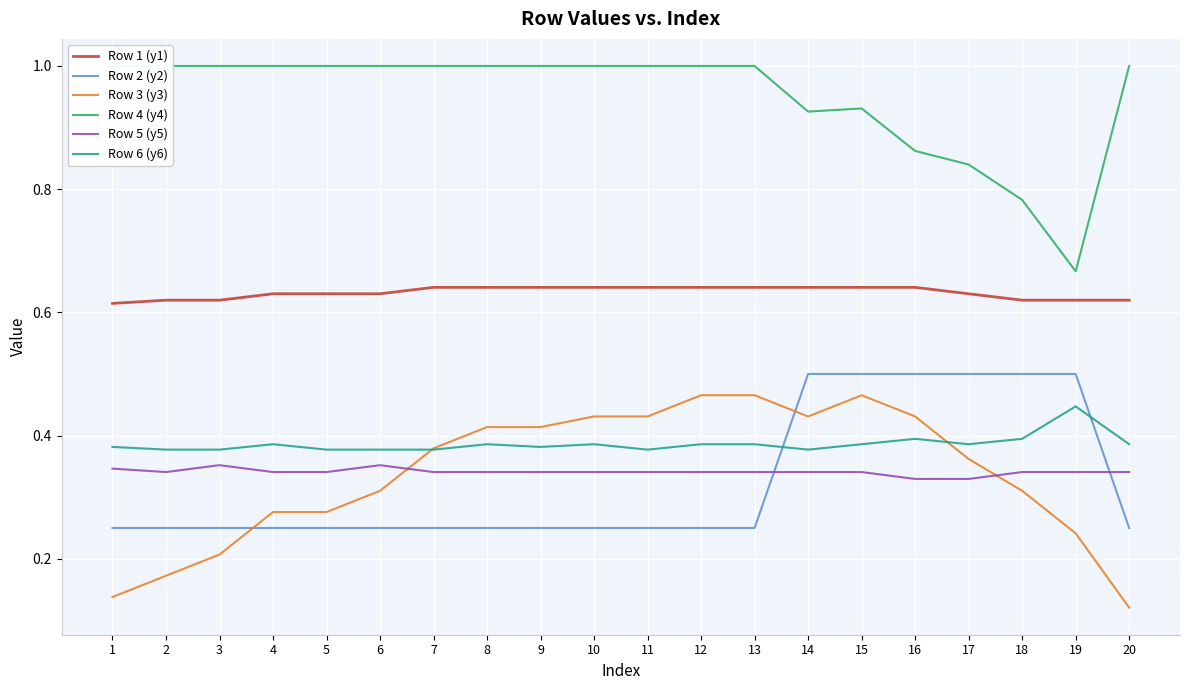

At how many categories does at least one series exceed 0?

20